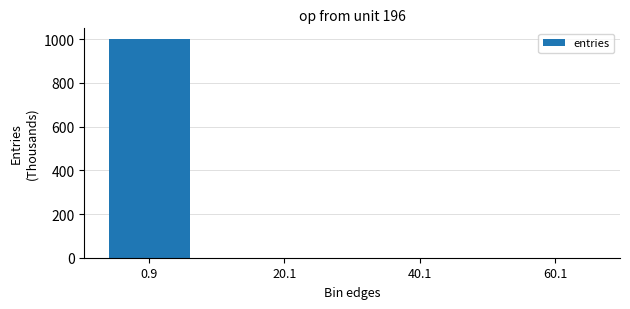

What is the sum of all values?

1000.0